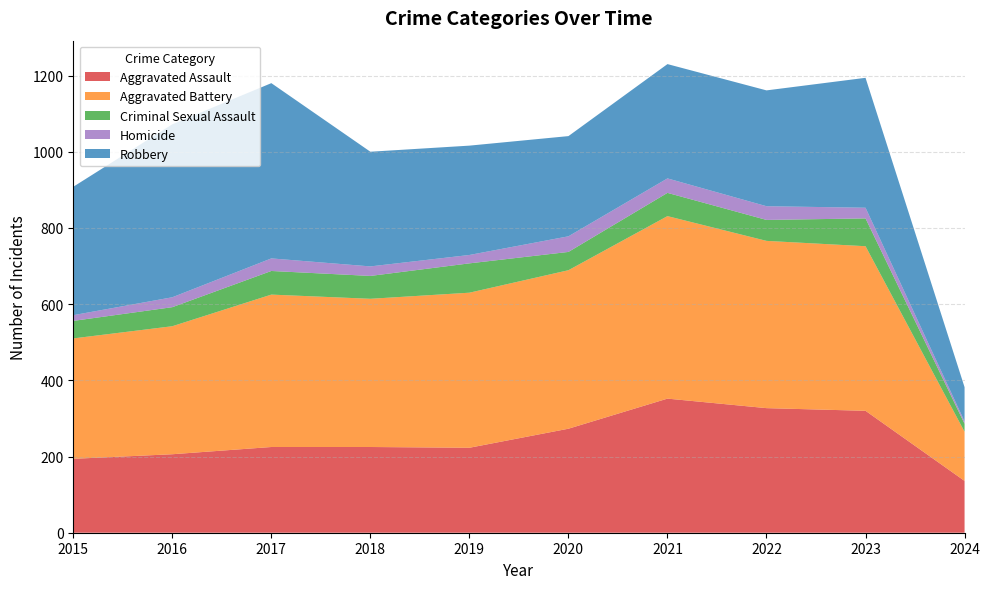

Reading left to right, what are all the values shown in this chart?

Aggravated Assault: 194	206	225	225	223	273	352	327	320	136
Aggravated Battery: 316	336	400	389	407	416	479	439	432	129
Criminal Sexual Assault: 46	50	62	60	77	48	61	55	73	21
Homicide: 15	26	33	25	22	41	38	36	28	6
Robbery: 337	454	460	301	287	263	300	304	341	90